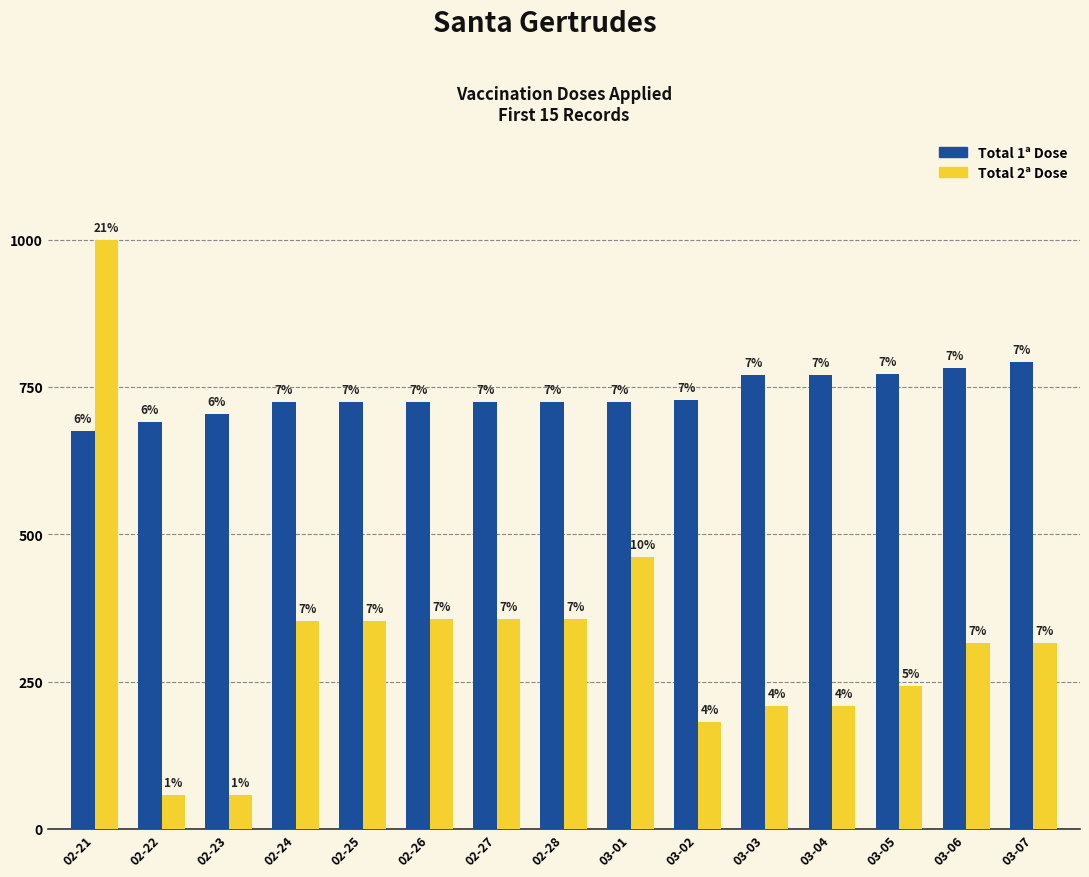

What is the label of the 3rd bar from the right?

03-05